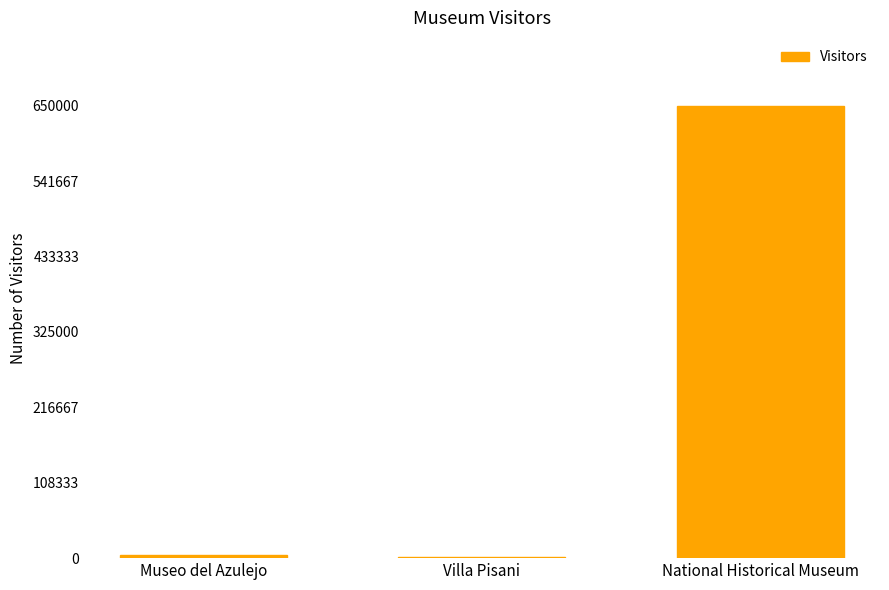

What is the change in value from Museo del Azulejo to National Historical Museum?

+645000